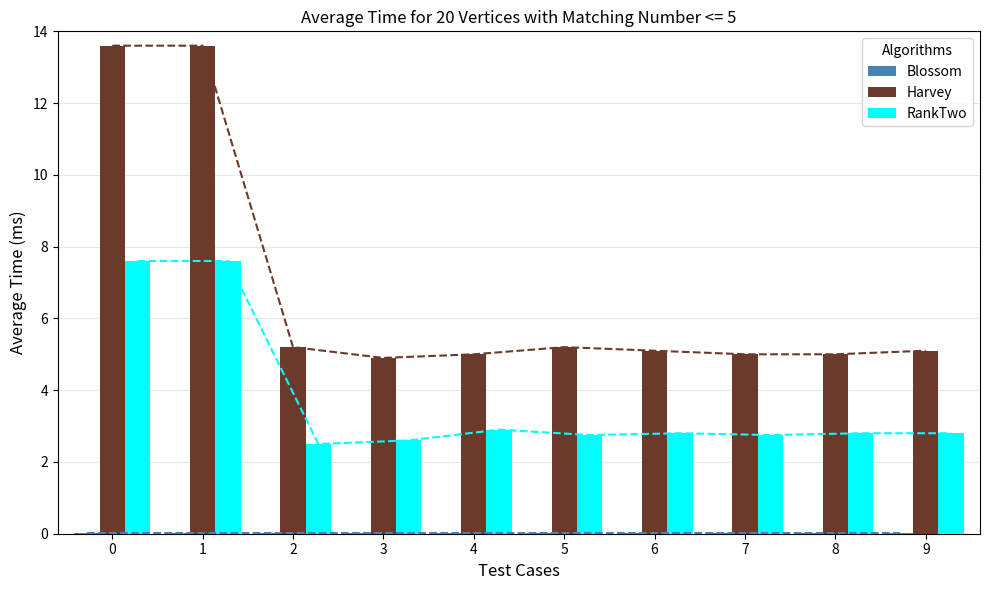

Which series has the largest total across all categories?

Harvey